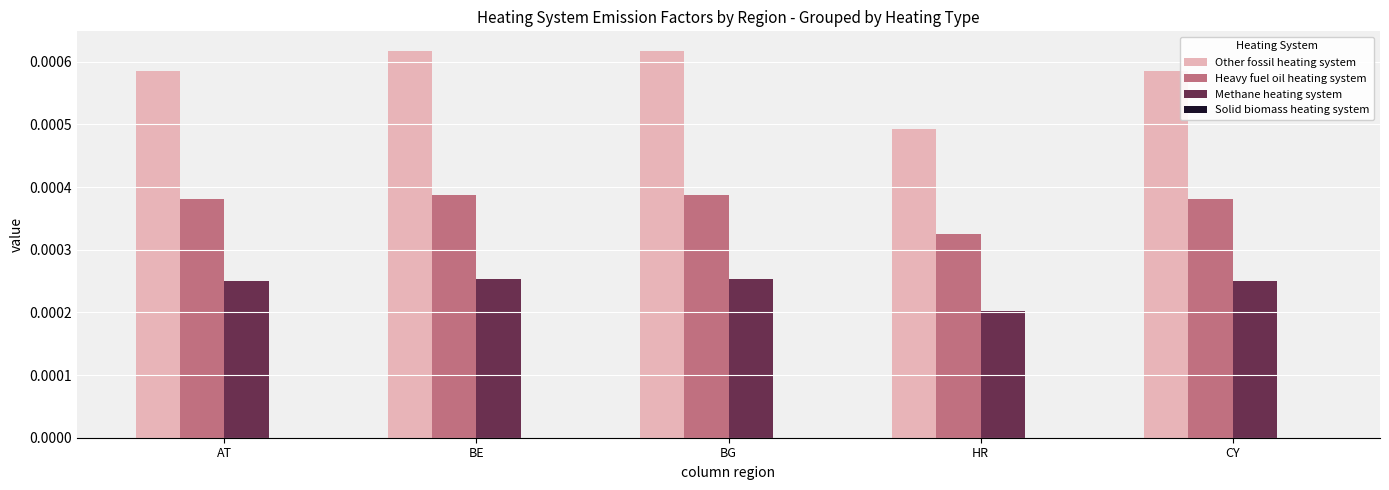

Rank the series at BE from lowest to highest value.

Methane heating system, Heavy fuel oil heating system, Other fossil heating system